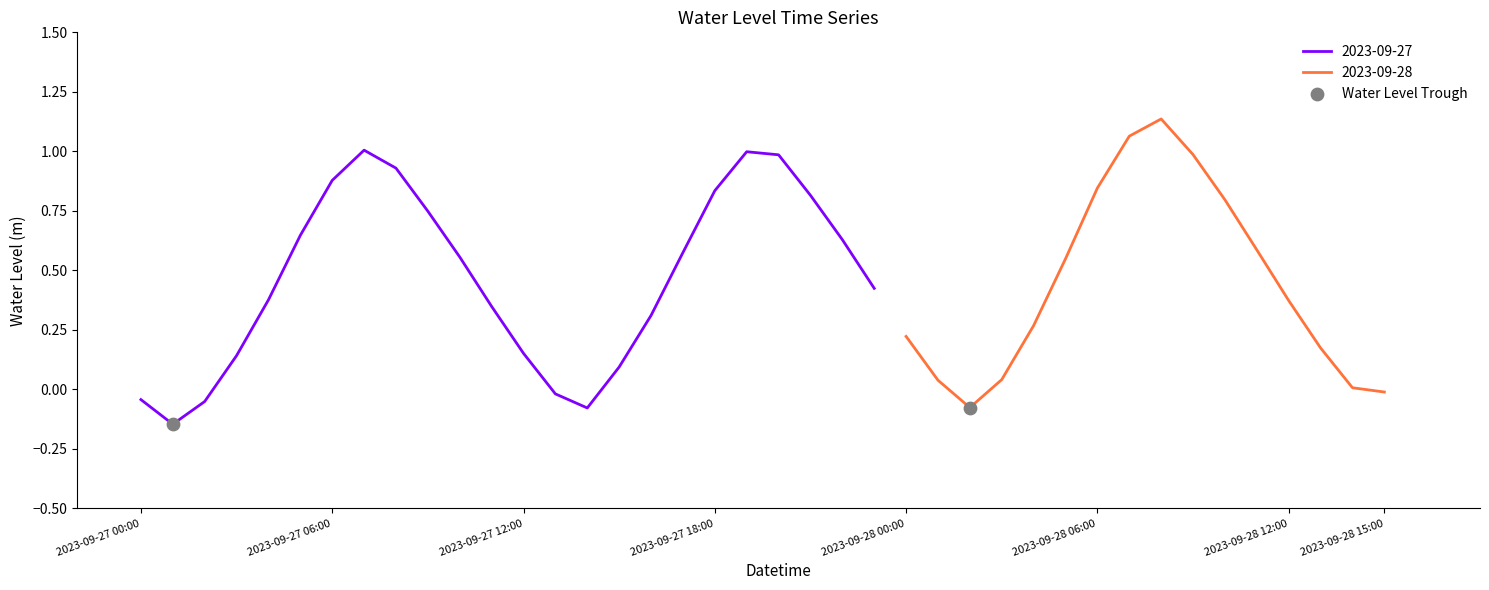

Between 2023-09-28 09:00 and 2023-09-27 12:00, which is larger?

2023-09-28 09:00